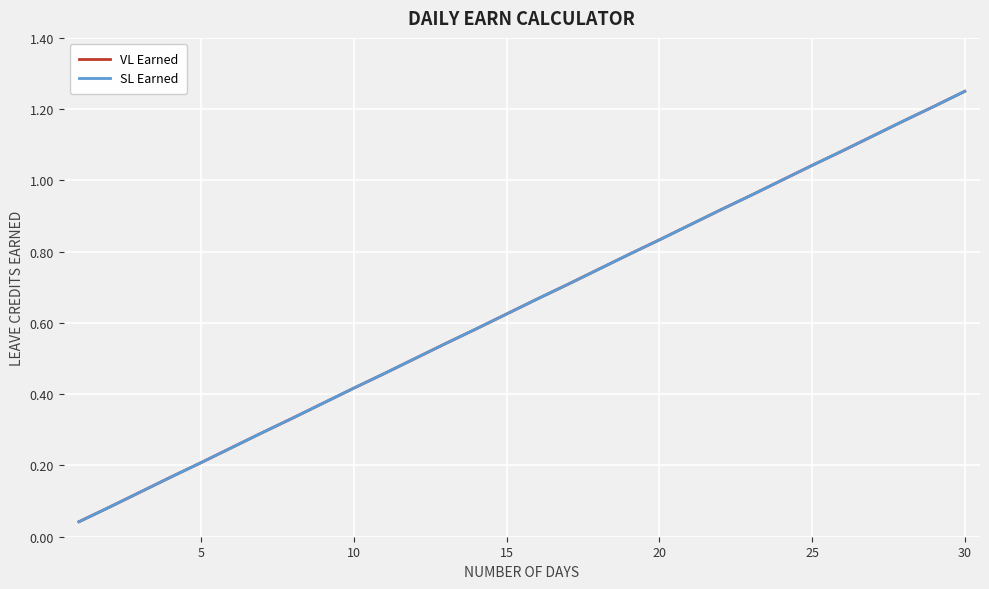

What is the value of the SL Earned point at the 2nd from the left?

0.1